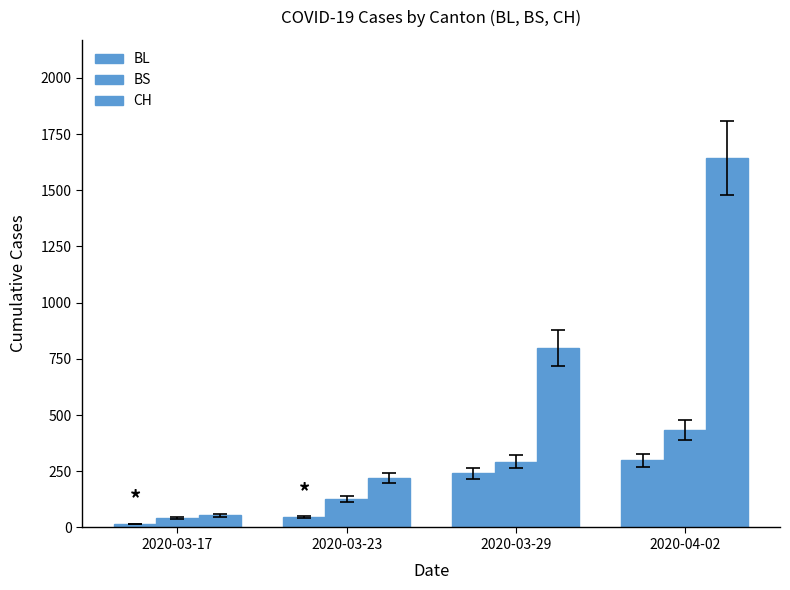

How many data points does each series have?

4